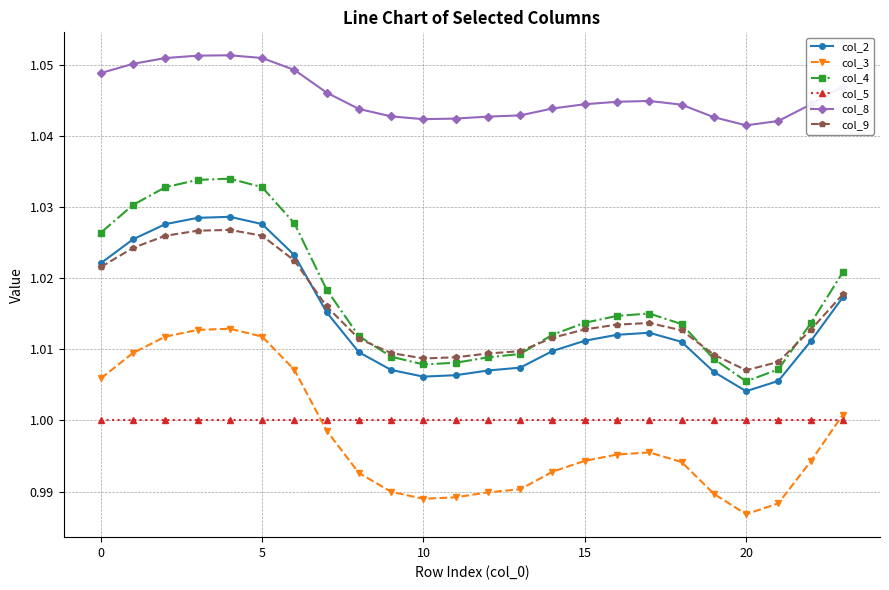

True or false: col_5 and col_2 intersect in this chart.

False